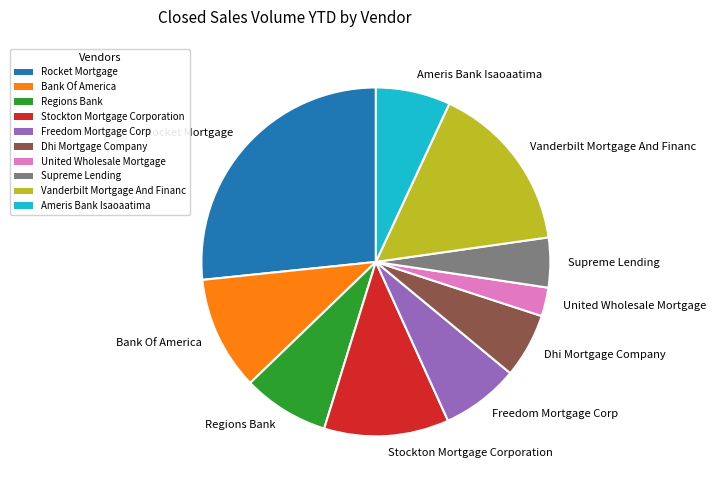

True or false: Regions Bank accounts for 19% of the total.

False